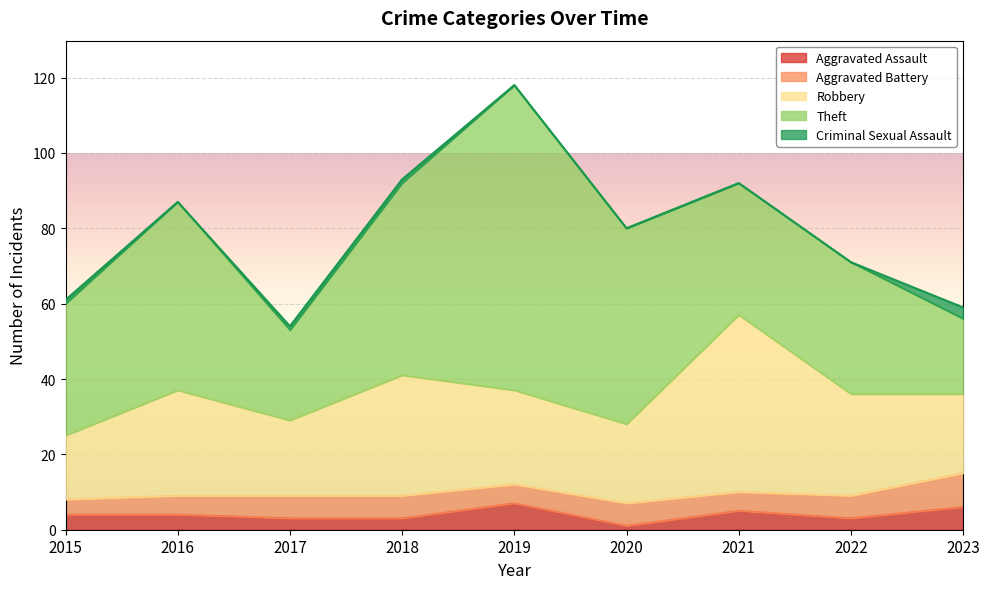

At which category is the sum across all series the highest?

2019